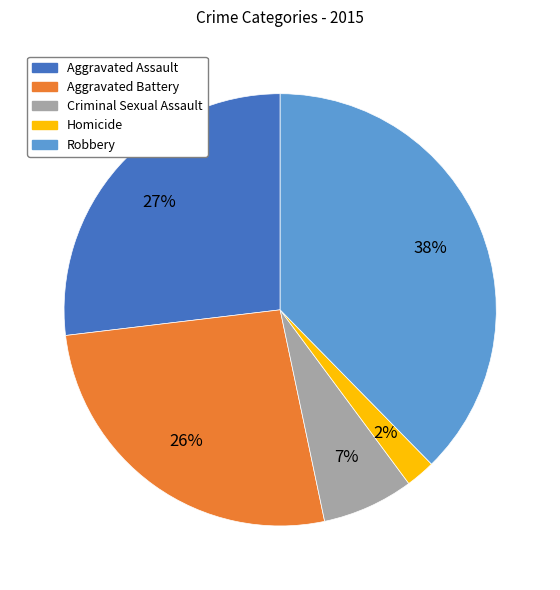

The Aggravated Battery slice represents 34% of the pie. True or false?

False